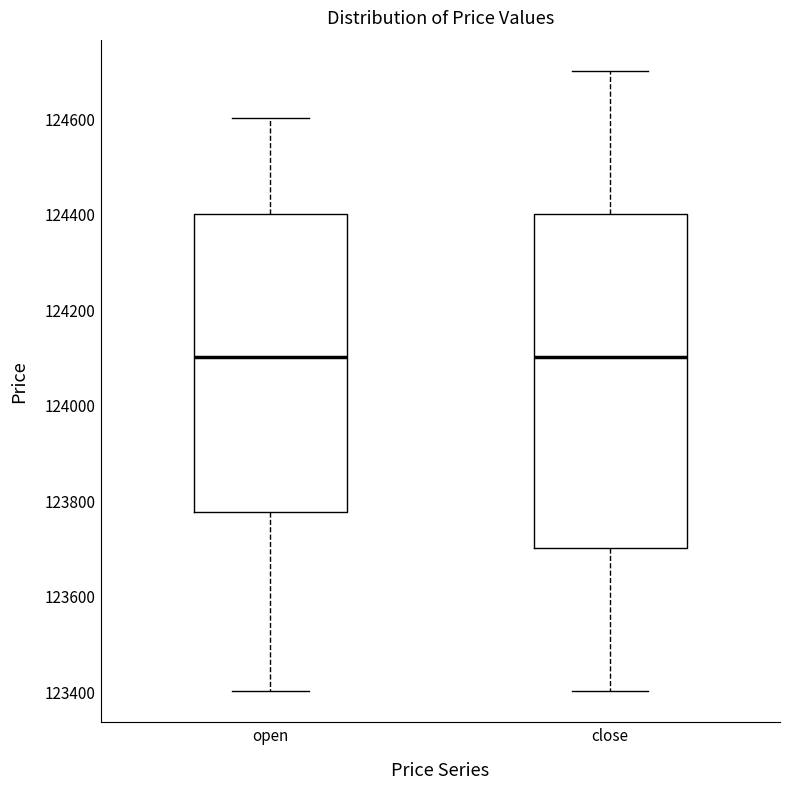

Where does the upper whisker of the box for open end on the y-axis? The values are not printed on the chart, so give them approximately, as read against the axis.

124600